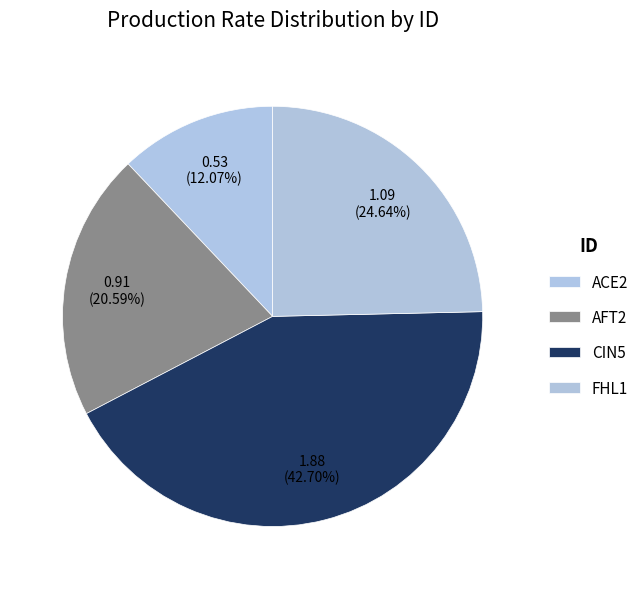

Is FHL1 the majority of the pie?

No